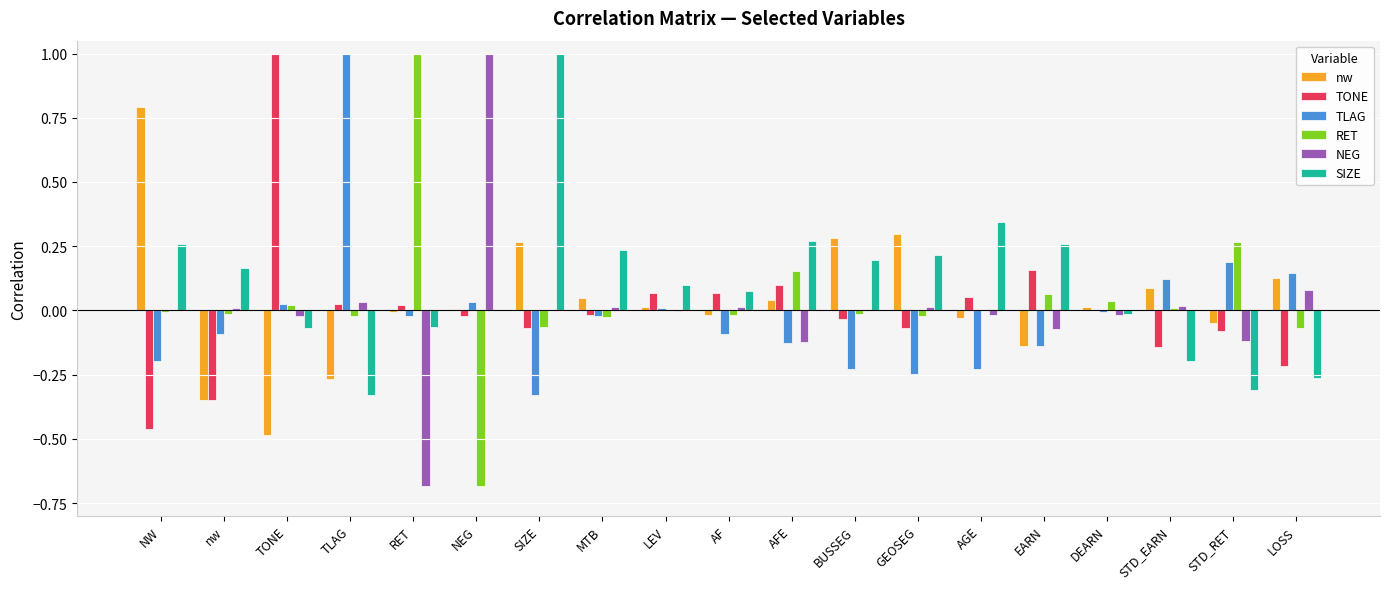

The TLAG series shows 0.0 at LEV. True or false?

True